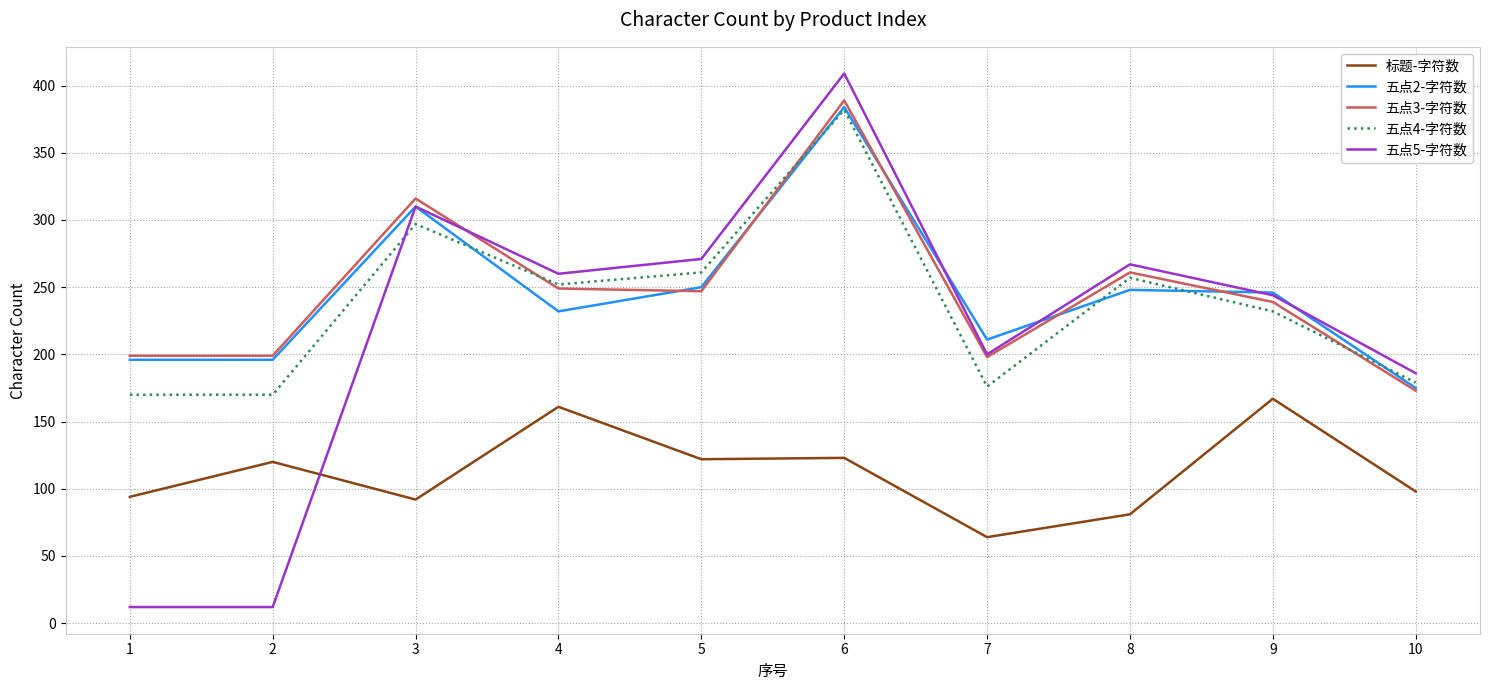

At which category is the sum across all series the highest?

6